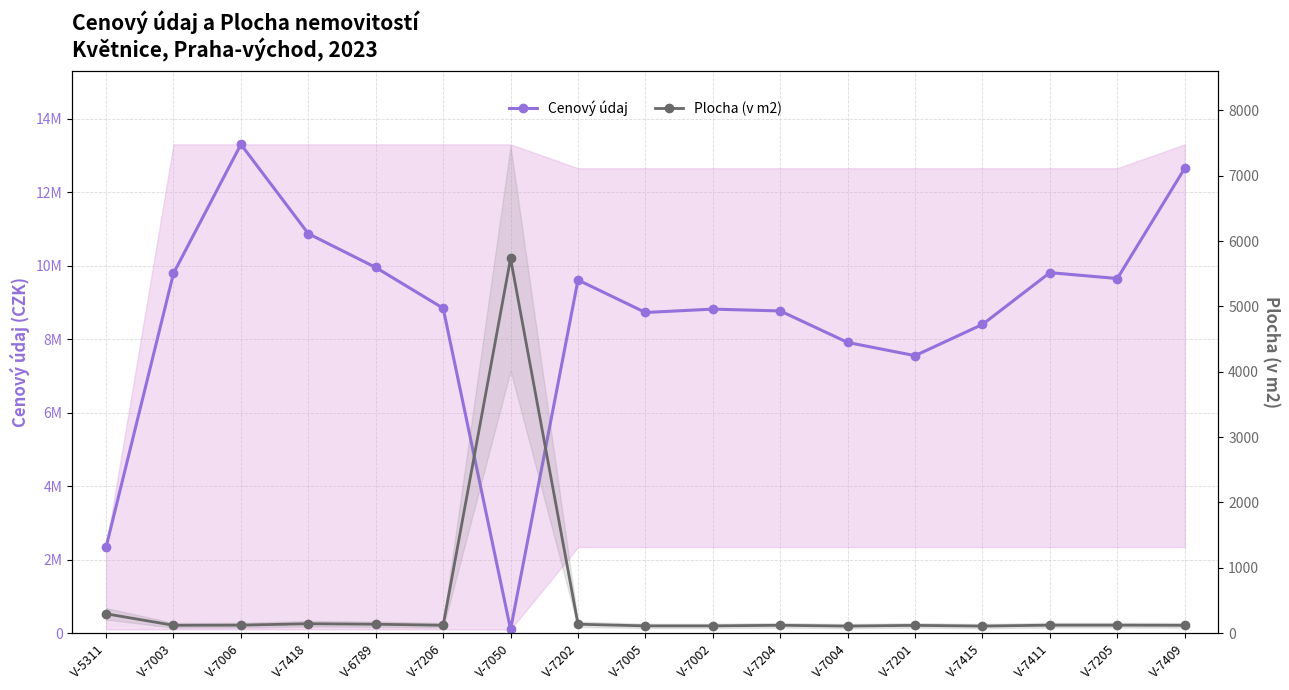

At which category does Cenový údaj reach its first local valley?

V-7050